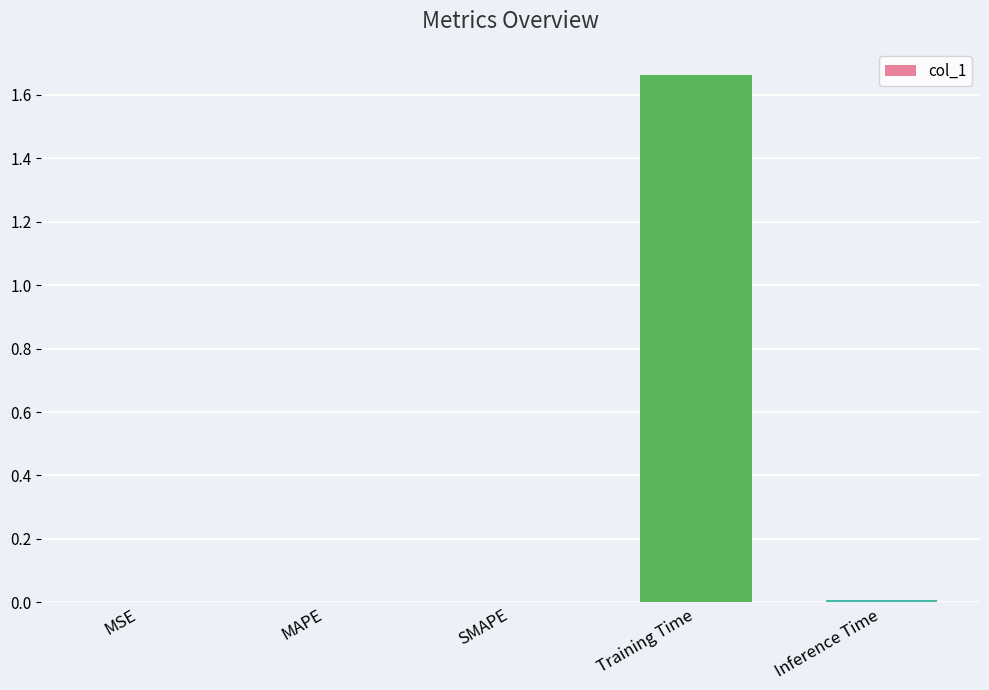

The value at Training Time is 0.5. True or false?

False